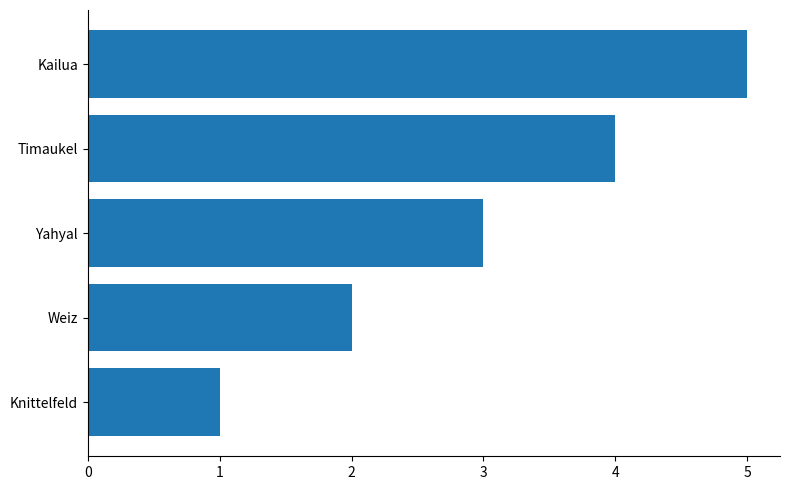

What is the ratio of the value at Timaukel to the value at Knittelfeld?

4.0